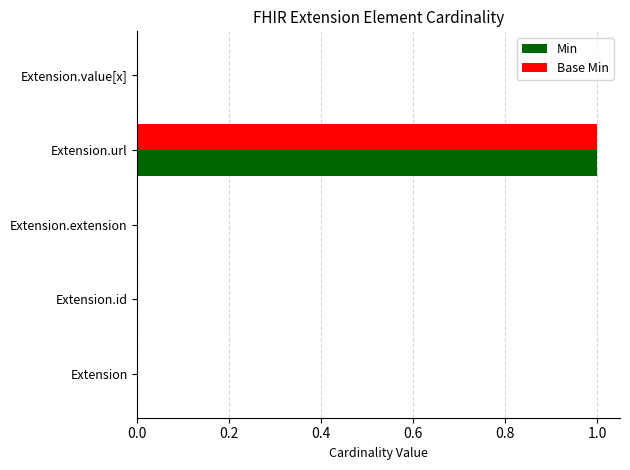

Which label corresponds to the largest value in the chart?

Extension.url